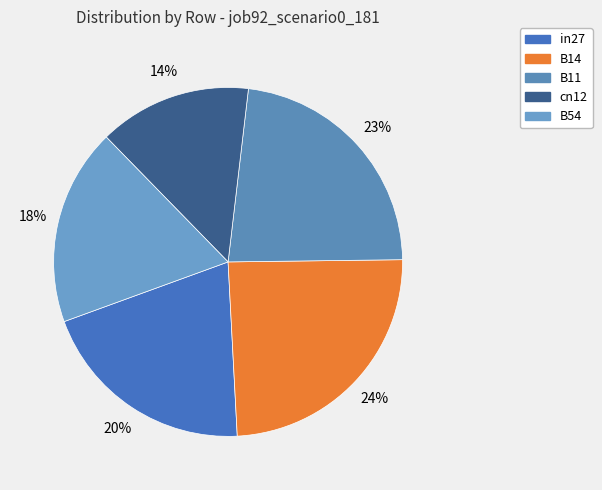

To the nearest percent, what is the difference between the largest and smallest slice percentages?

10%